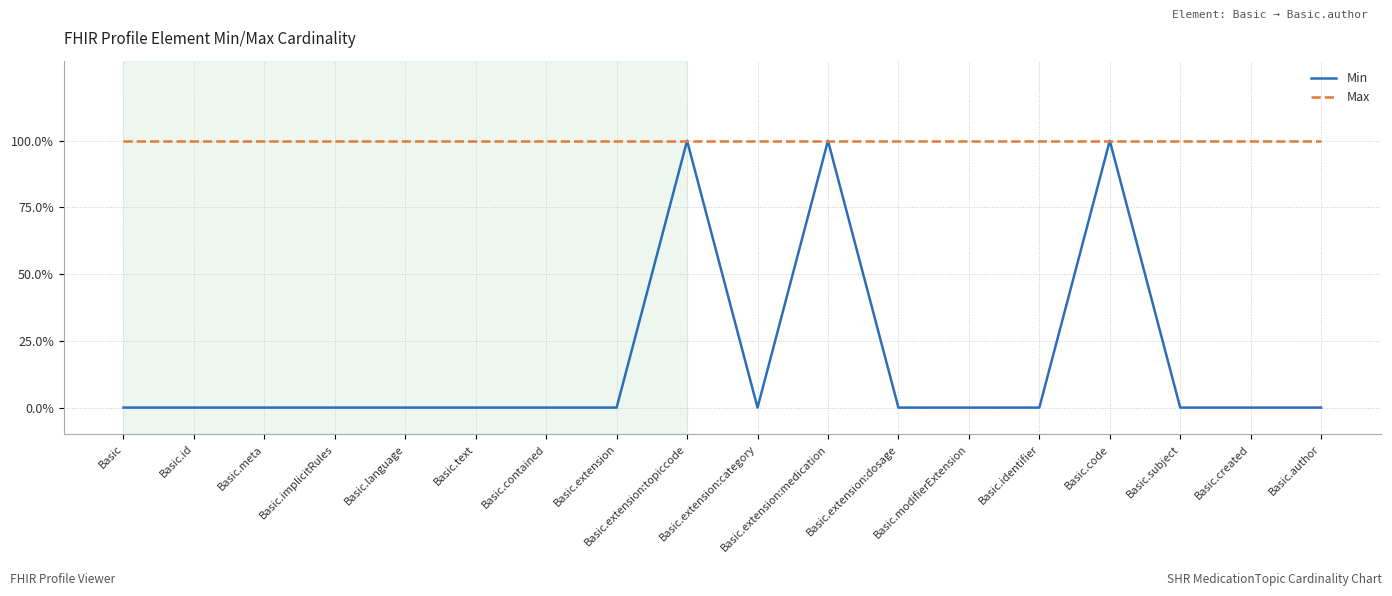

Is this an area chart (filled region under the line)?

No